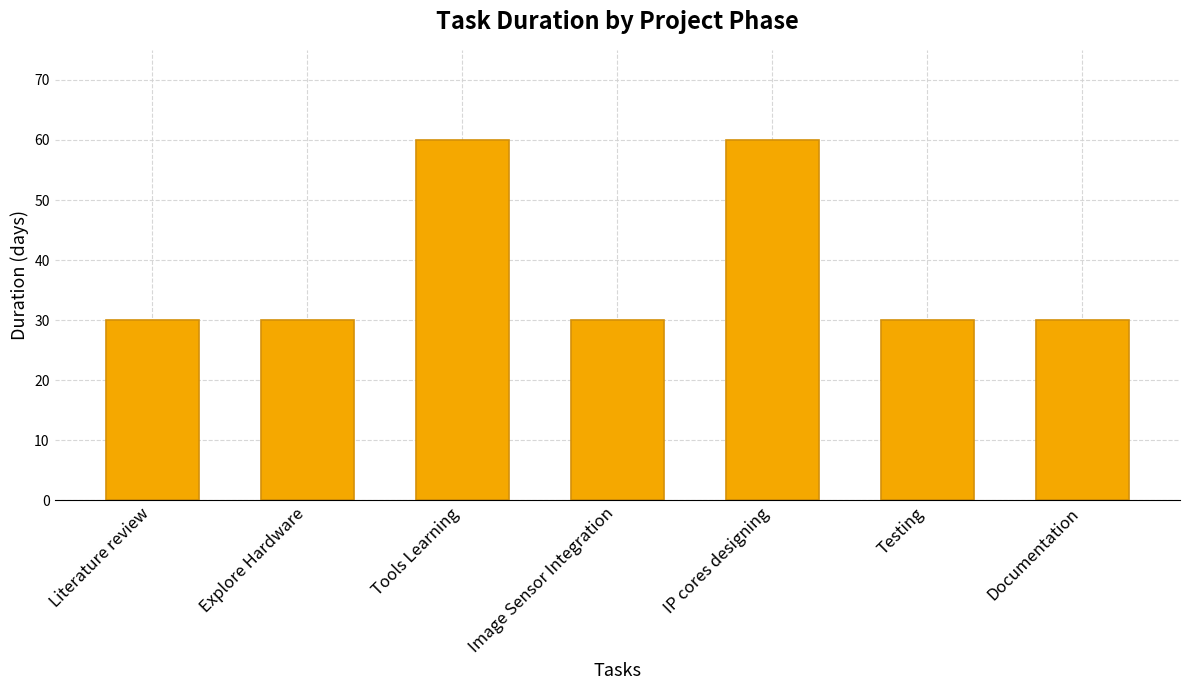

What is the average value?

39